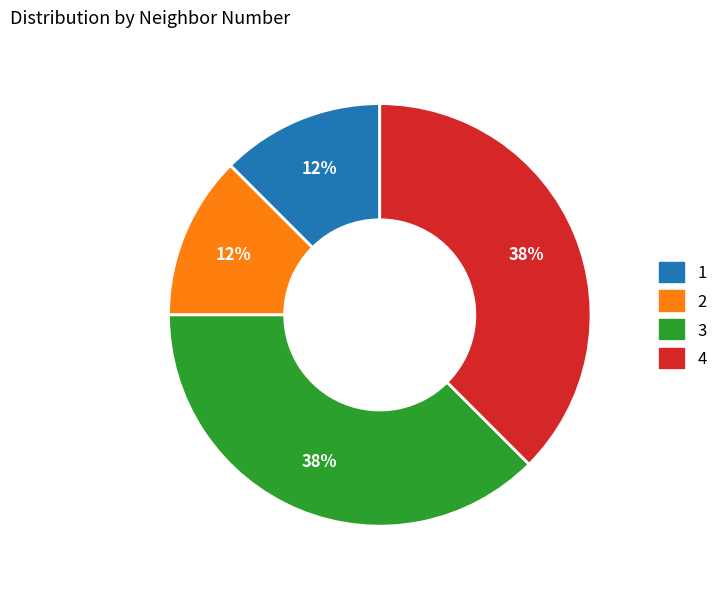

Which has a higher value, 3 or 1?

3